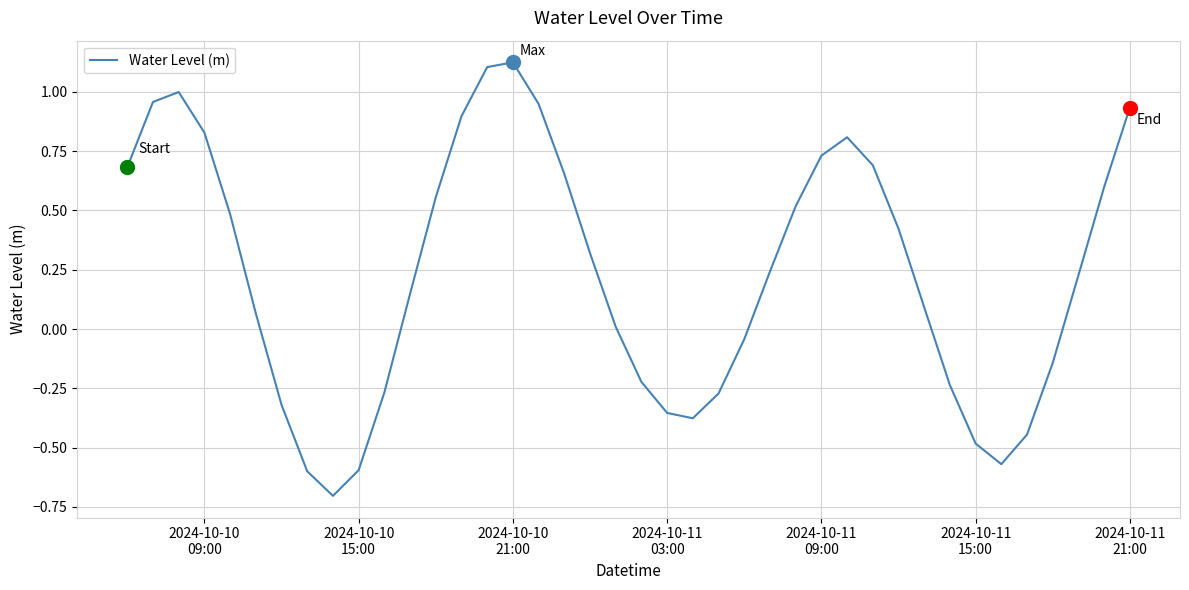

What is the minimum value shown in the chart?

-0.7